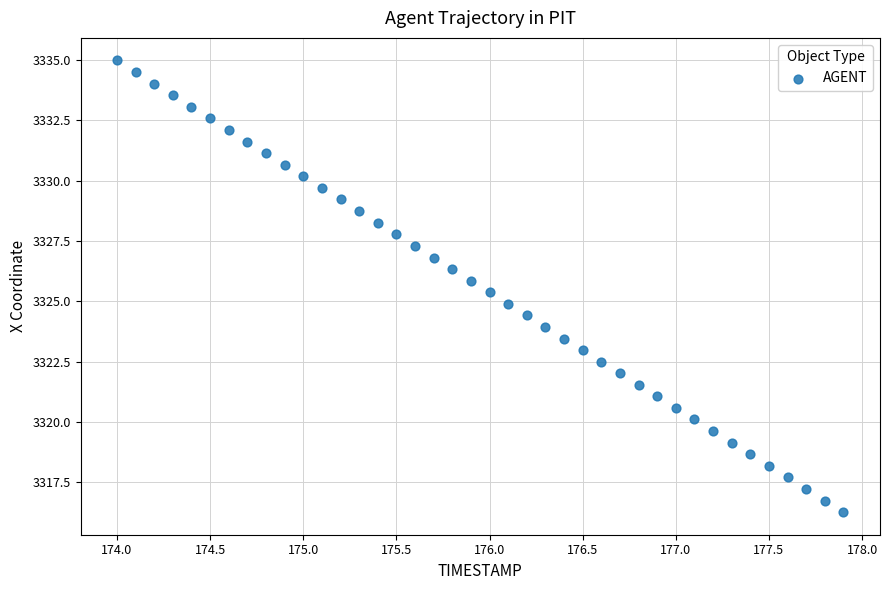

What is the range of X values (max minus min)?

3.9